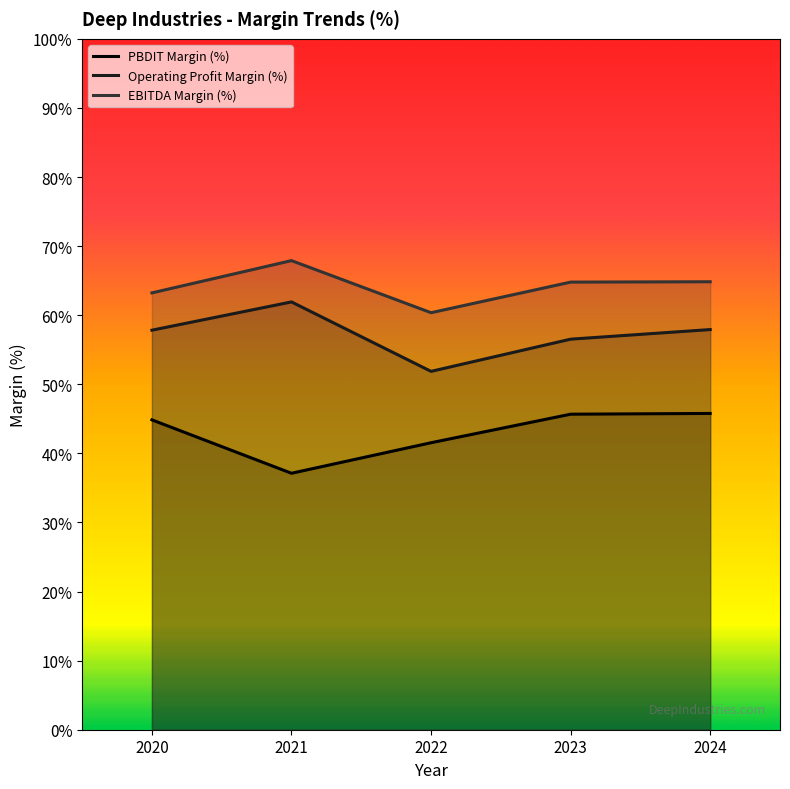

How many interior local peaks does the Operating Profit Margin (%) series have?

1